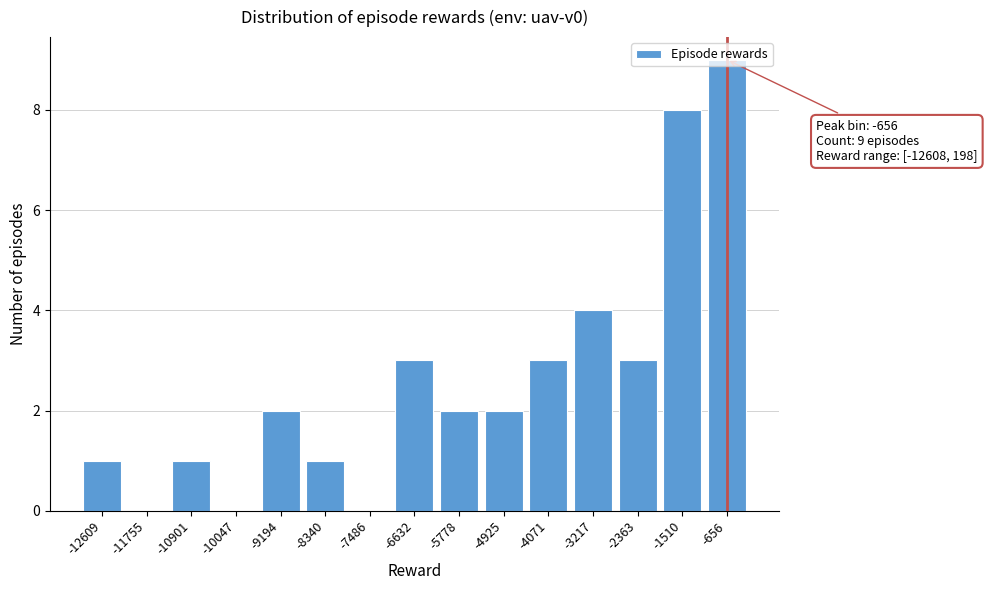

Which label corresponds to the largest value in the chart?

-656